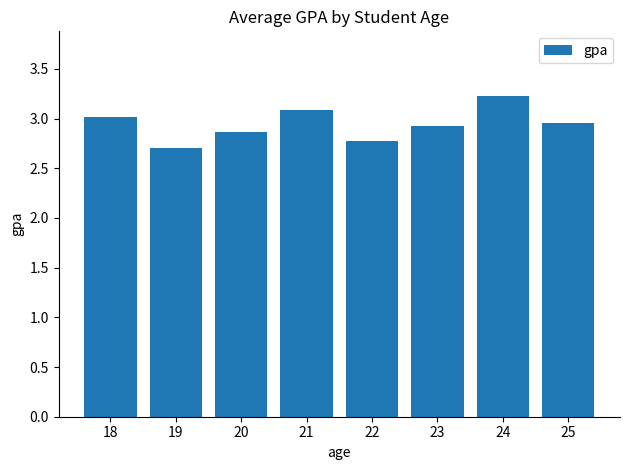

How many bars are there in total?

8